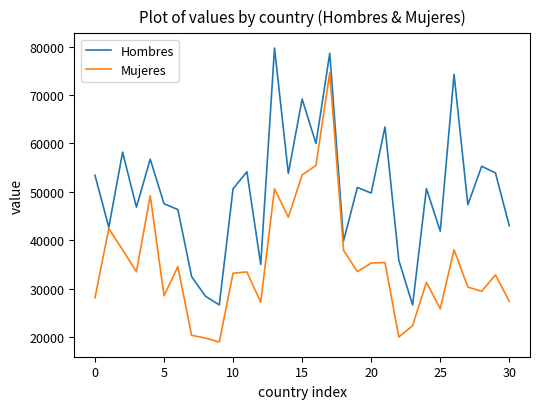

What is the minimum value shown in the chart?

18960.1